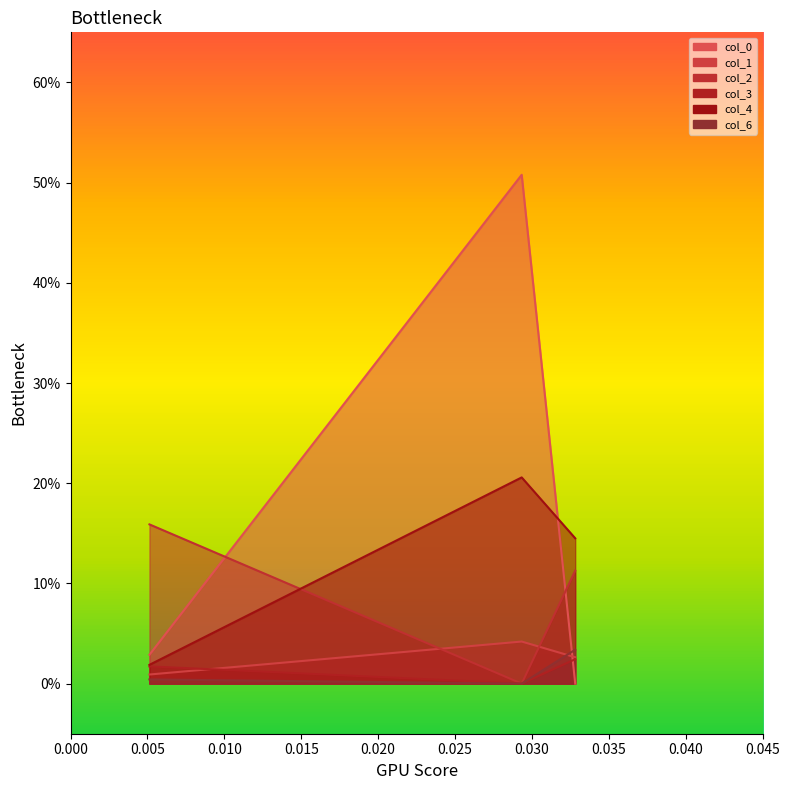

Where is col_0 nearest to the value 0?

0.032815